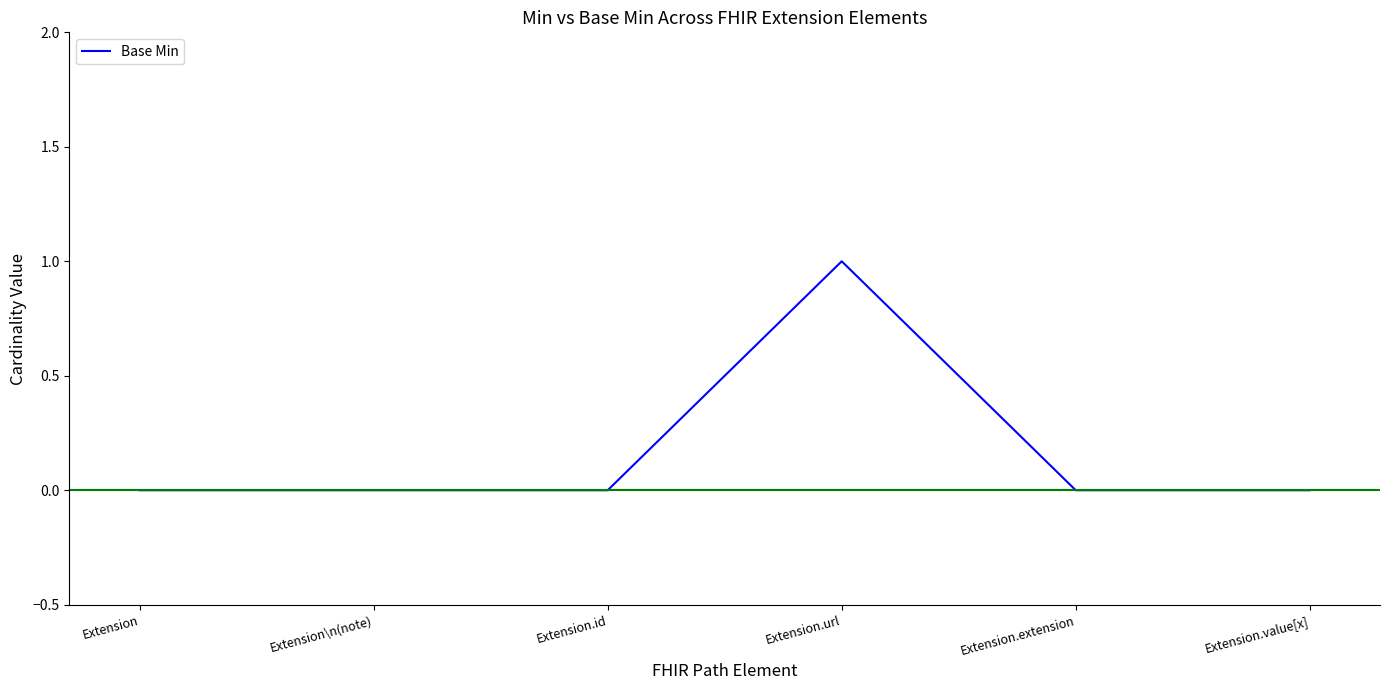

Reading left to right, list all the values displayed in this chart.

Extension=0	Extension\n(note)=0	Extension.id=0	Extension.url=1	Extension.extension=0	Extension.value[x]=0